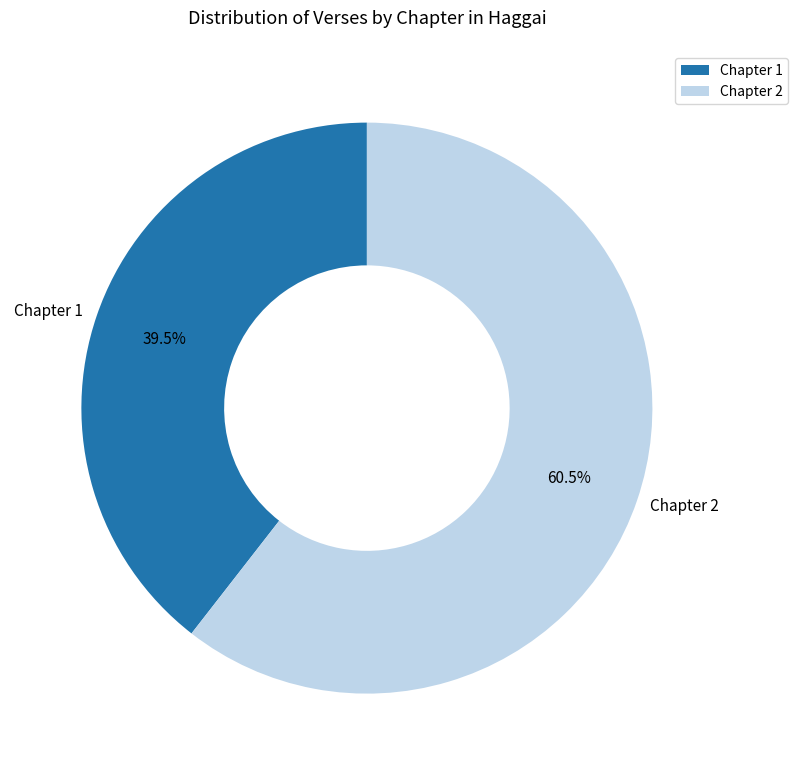

True or false: Chapter 2 accounts for 72% of the total.

False